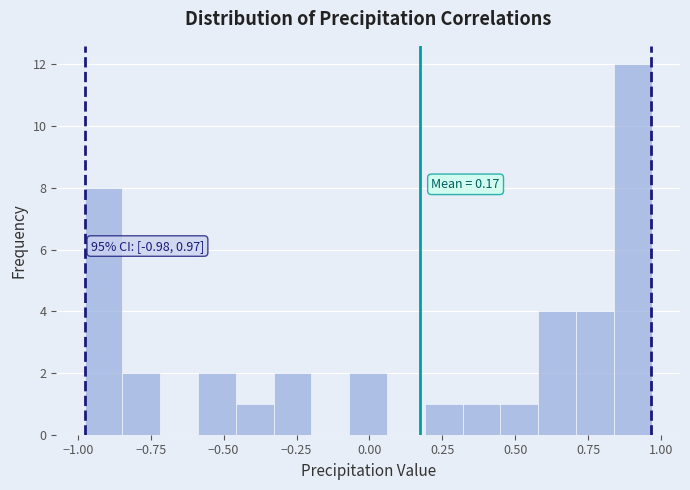

Around what value on the x-axis is the tallest bar? Give the approximate position of its centre, as read against the axis.

0.90